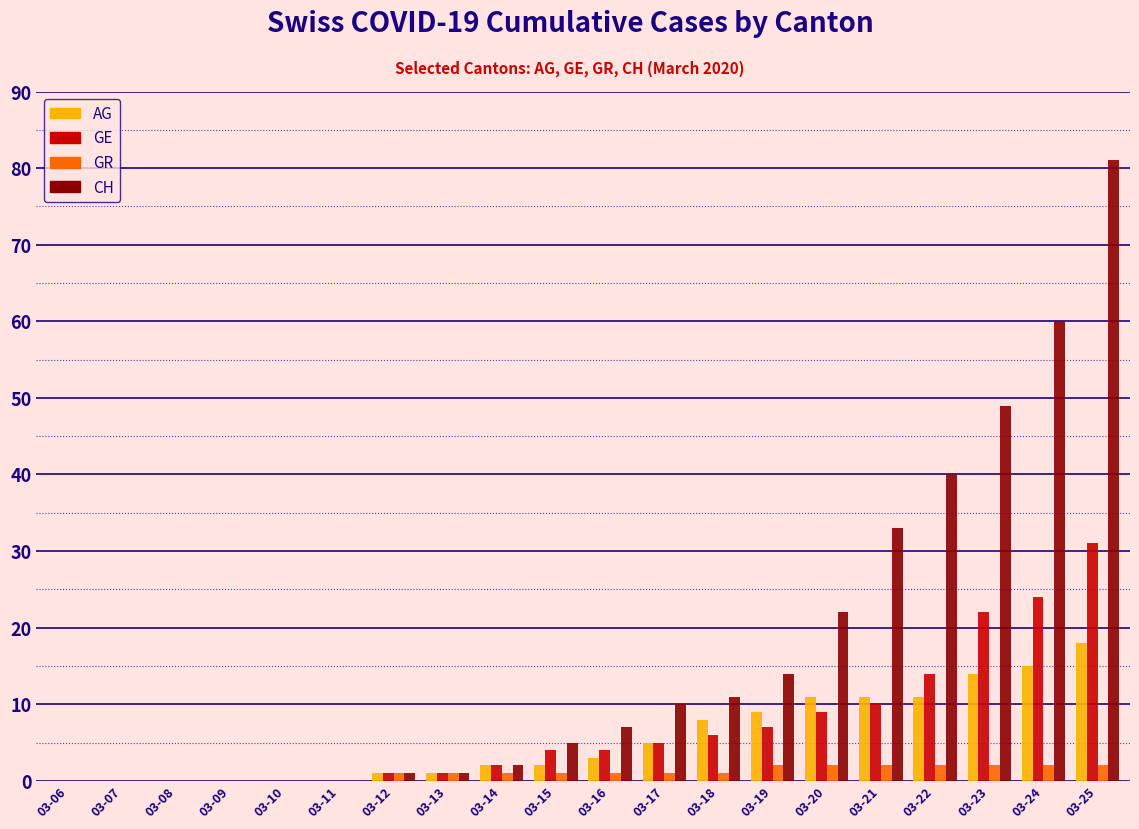

What is the total value across all series at 03-23?

87